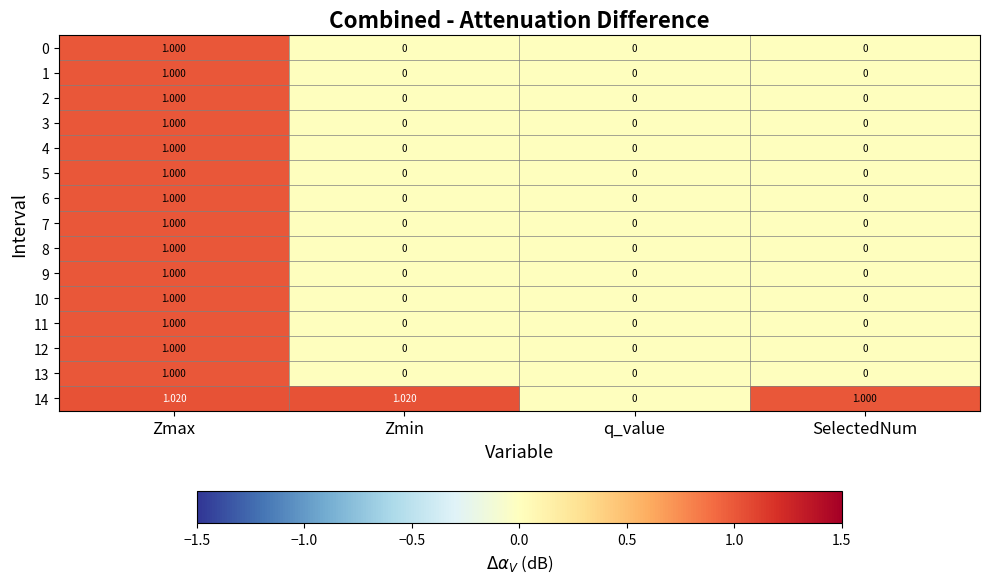

At which label does 12 reach its peak?

Zmax